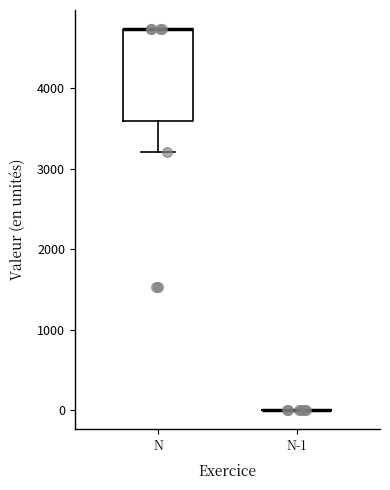

Reading left to right, transcribe this box plot: for each box, give where its median line is, the range the box spans, and where its two whiskers end, as read against the y-axis. The values are not printed on the chart, so give them approximately, as read against the axis.

N: median 4700 (drawn on the box's upper edge), box 3600 to 4700, whiskers 3200 to 4700
N-1: box collapsed to a line at 0, whiskers 0 to 0